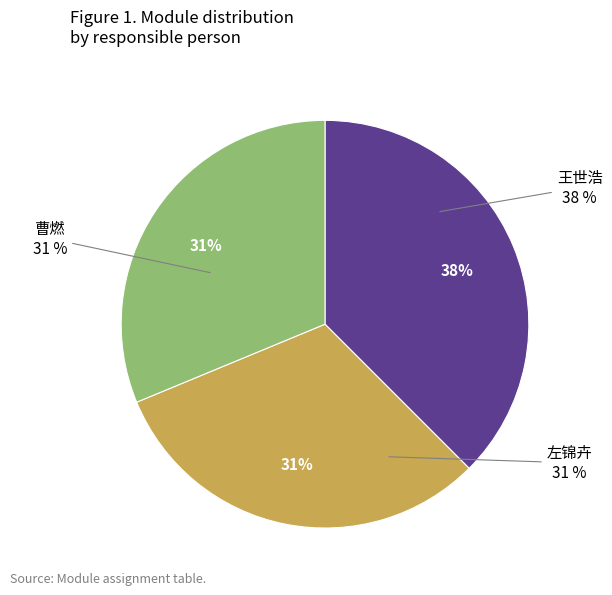

To the nearest percent, what portion does 王世浩 represent?

38%